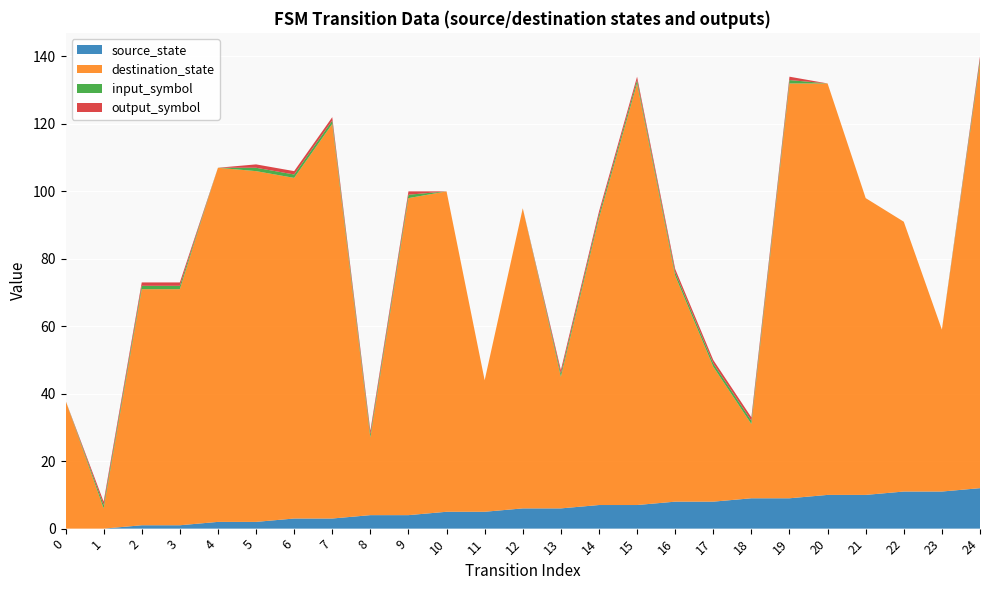

Reading left to right, transcribe all the data shown in this chart.

source_state: 0	0	1	1	2	2	3	3	4	4	5	5	6	6	7	7	8	8	9	9	10	10	11	11	12
destination_state: 38	6	70	70	105	104	101	117	23	94	95	39	89	39	85	125	67	40	22	123	122	88	80	48	126
input_symbol_a: 0	1	1	1	0	1	1	1	1	1	0	0	0	1	1	1	1	1	1	1	0	0	0	0	1
output_symbol: 0	1	1	1	0	1	1	1	1	1	0	0	0	1	1	1	1	1	1	1	0	0	0	0	1